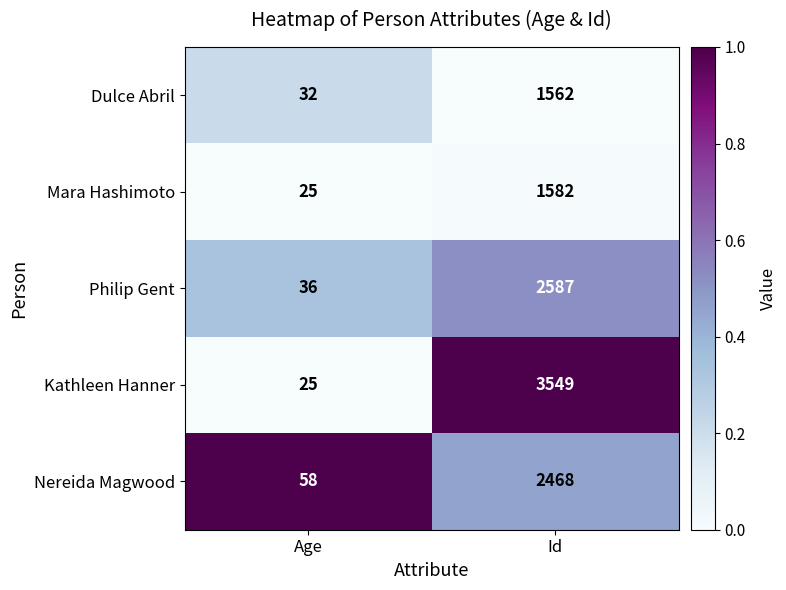

Is the value of Kathleen Hanner at Id greater than the value of Philip Gent at Age?

Yes